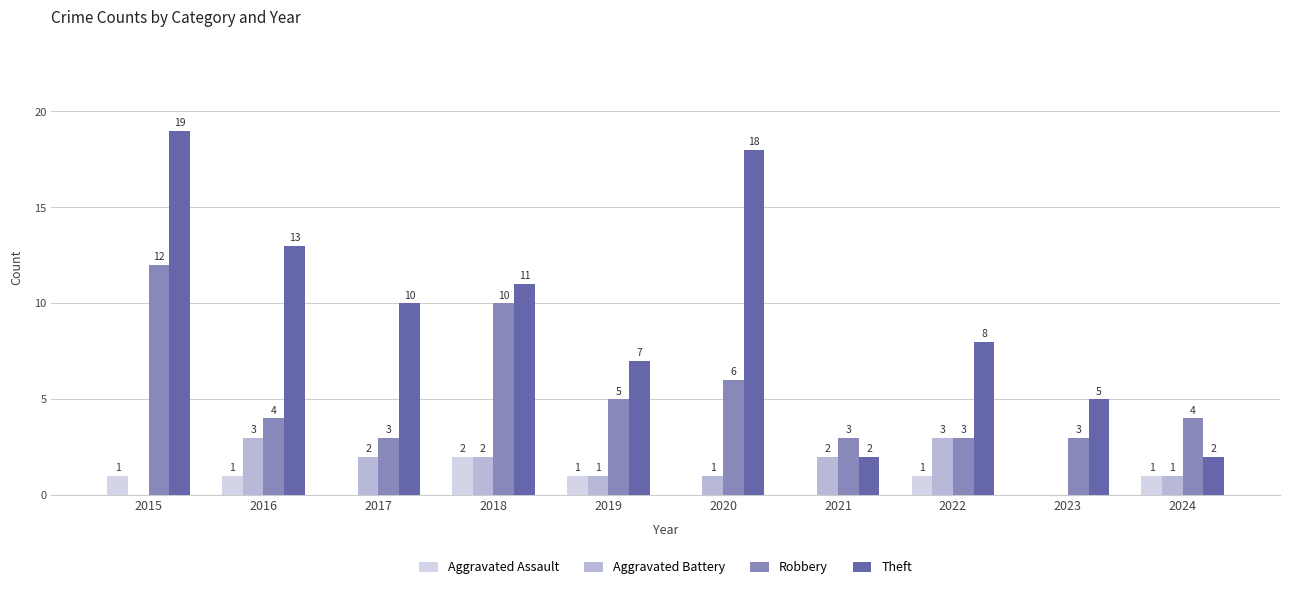

Is it true that Aggravated Battery equals 1 at 2024?

True